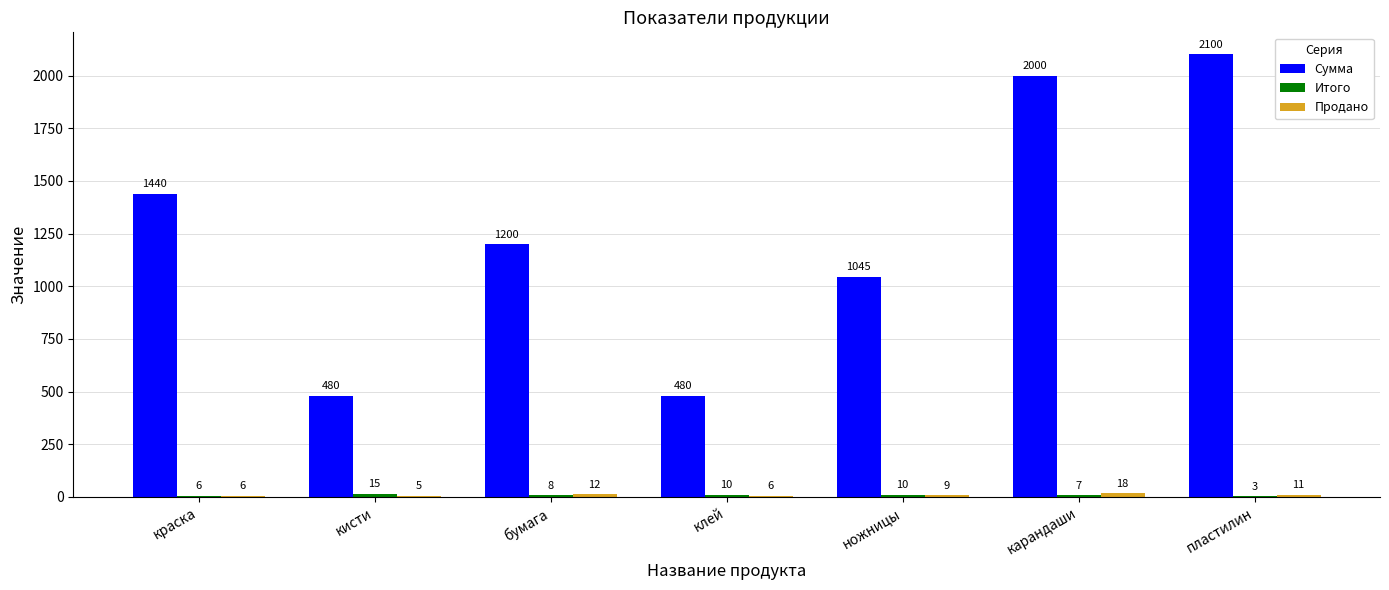

What is the sum of all Сумма values?

8745